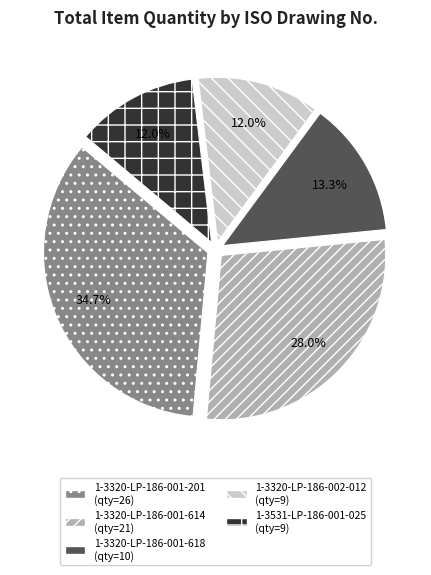

Is there any slice that represents more than half of the pie?

No